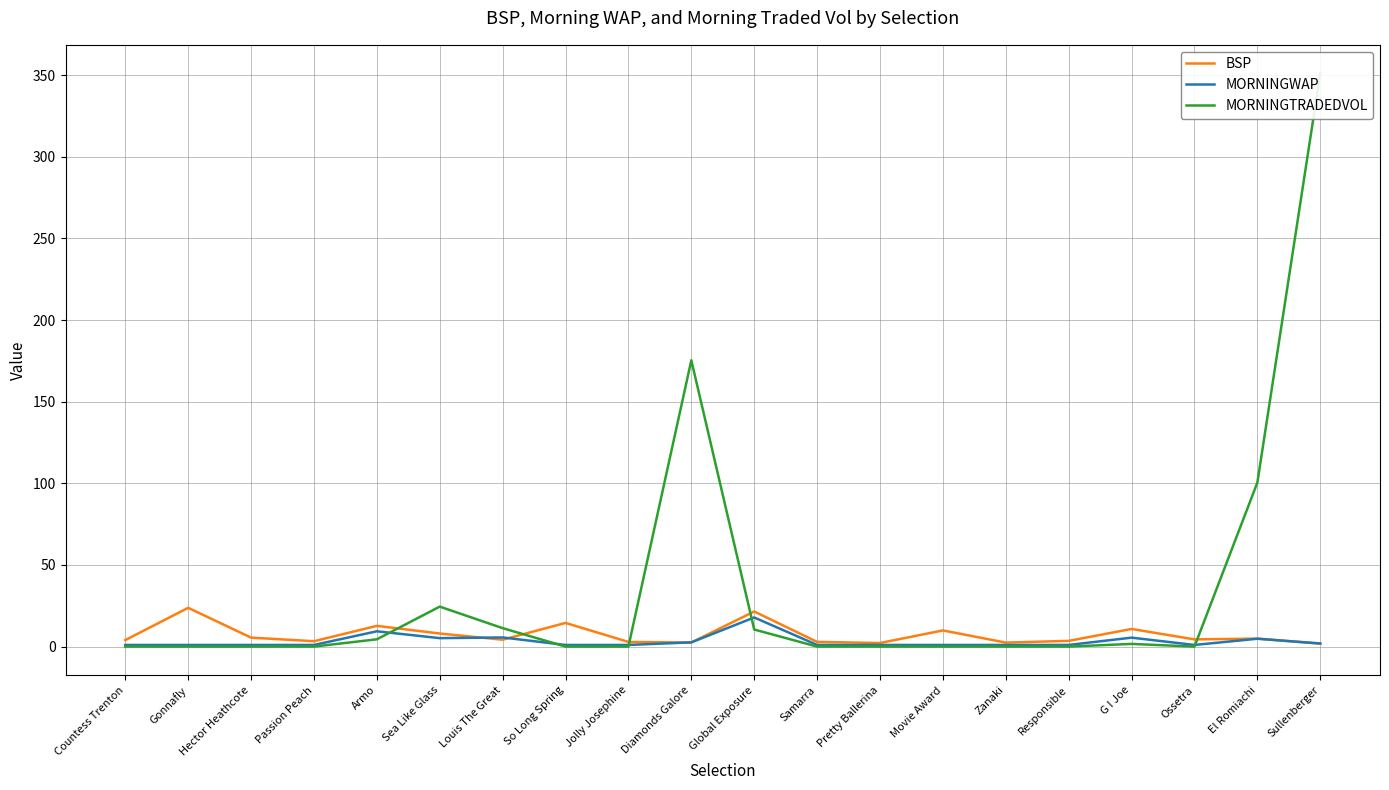

Between which two adjacent categories do BSP and MORNINGTRADEDVOL first intersect?

Armo and Sea Like Glass